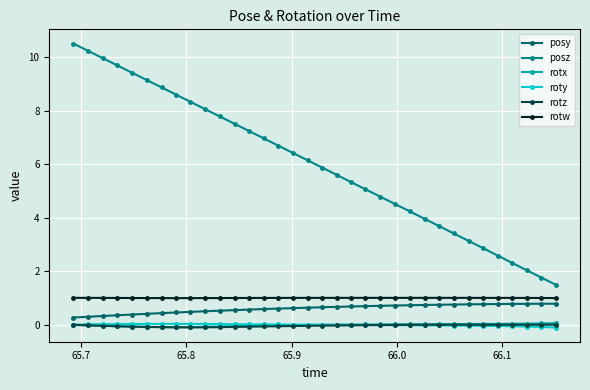

Is this an area chart (filled region under the line)?

No